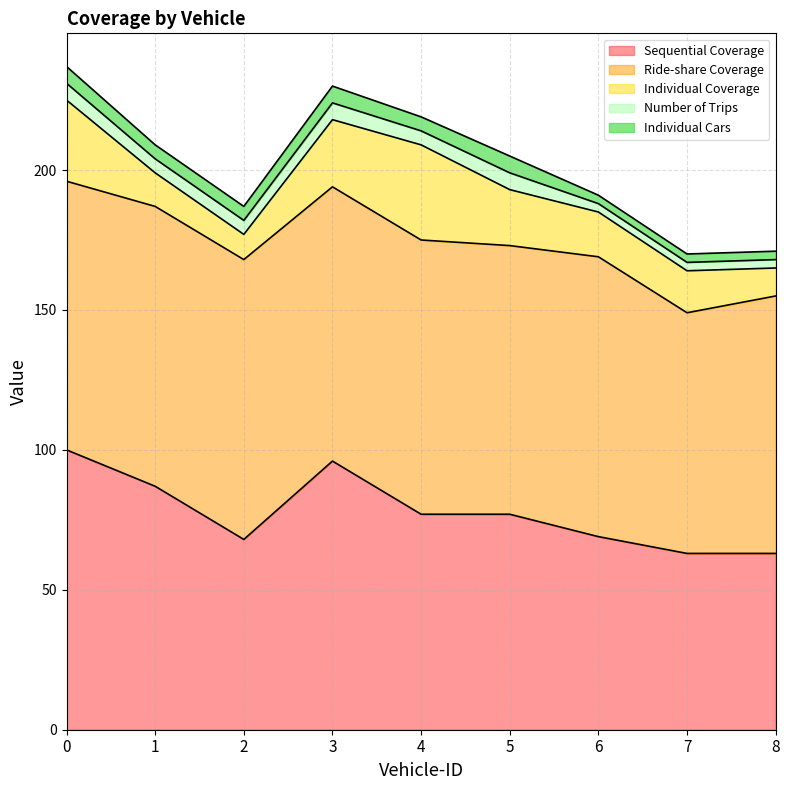

What is the value of the Number of Trips point at the 8th from the left?

3